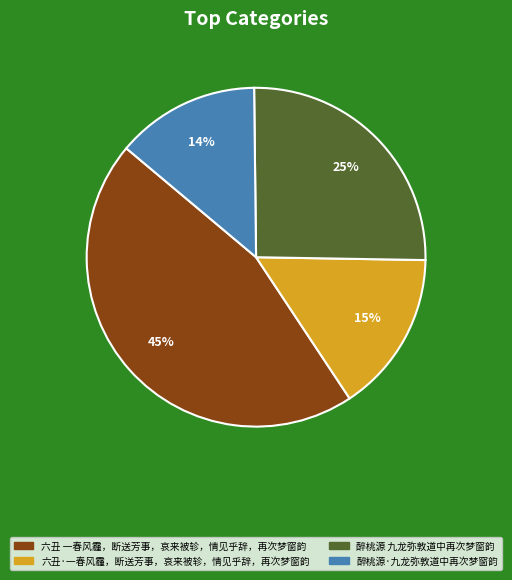

What is the ratio of the value at 六丑·一春风霾，断送芳事，哀来被轸，情见乎辞，再次梦窗韵 to the value at 六丑 一春风霾，断送芳事，哀来被轸，情见乎辞，再次梦窗韵?

0.3